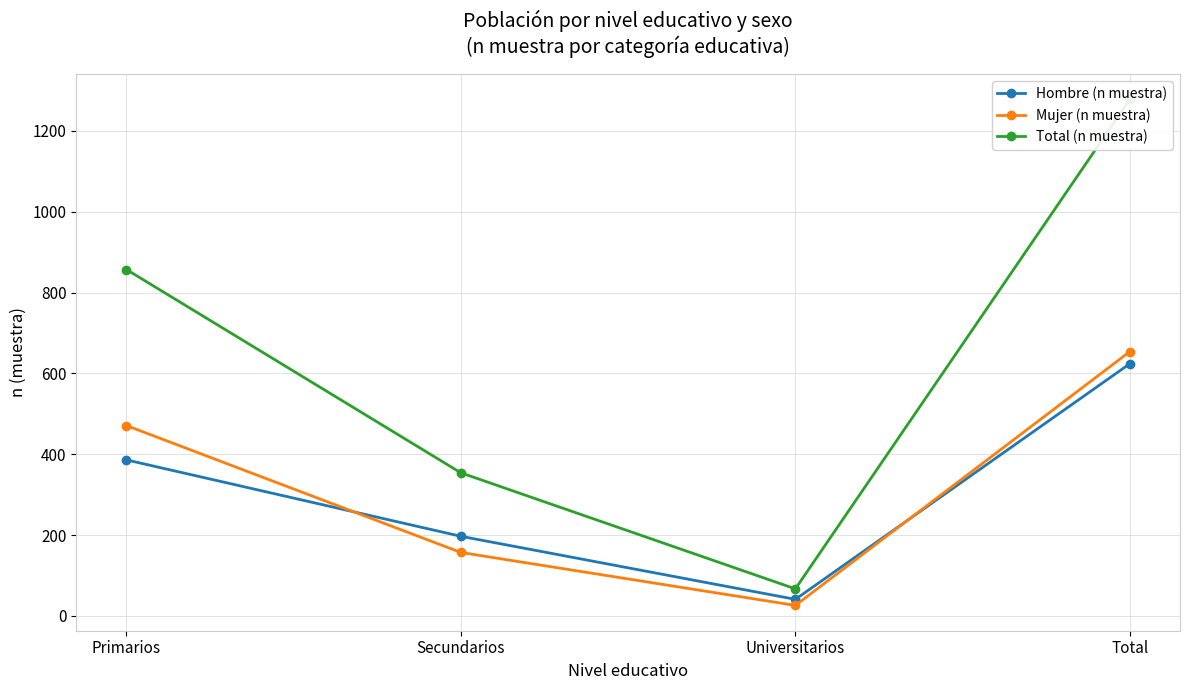

Rank the series at Total from lowest to highest value.

Hombre (n muestra), Mujer (n muestra), Total (n muestra)